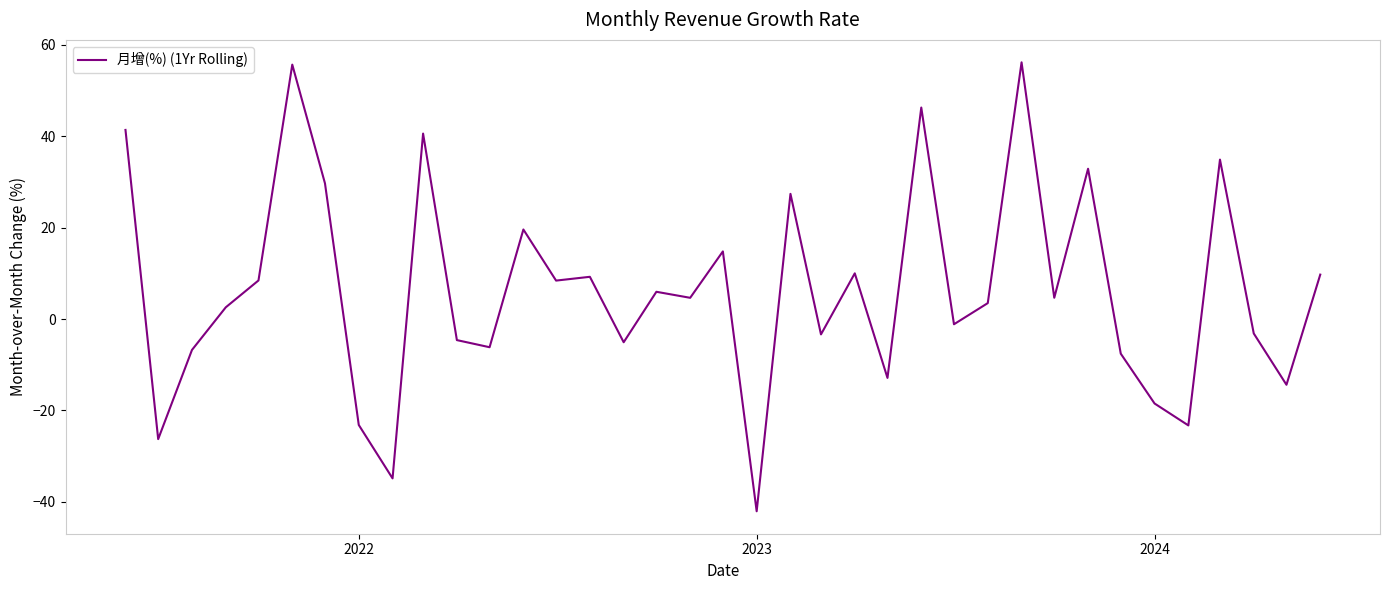

What is the greatest value displayed?

56.2